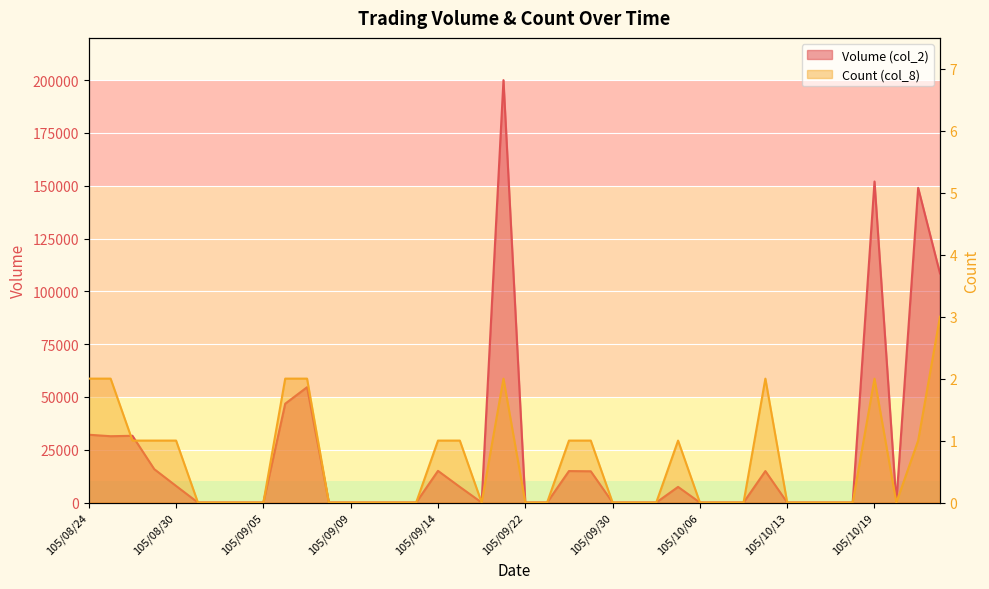

True or false: Volume (col_2) has a value of -103599 at 105/10/17.

False